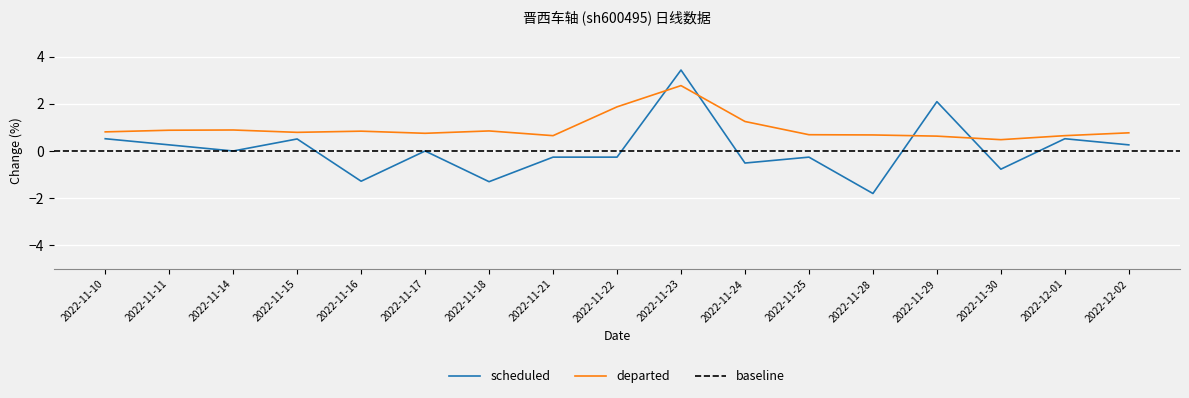

What position from the left is 2022-11-21?

8